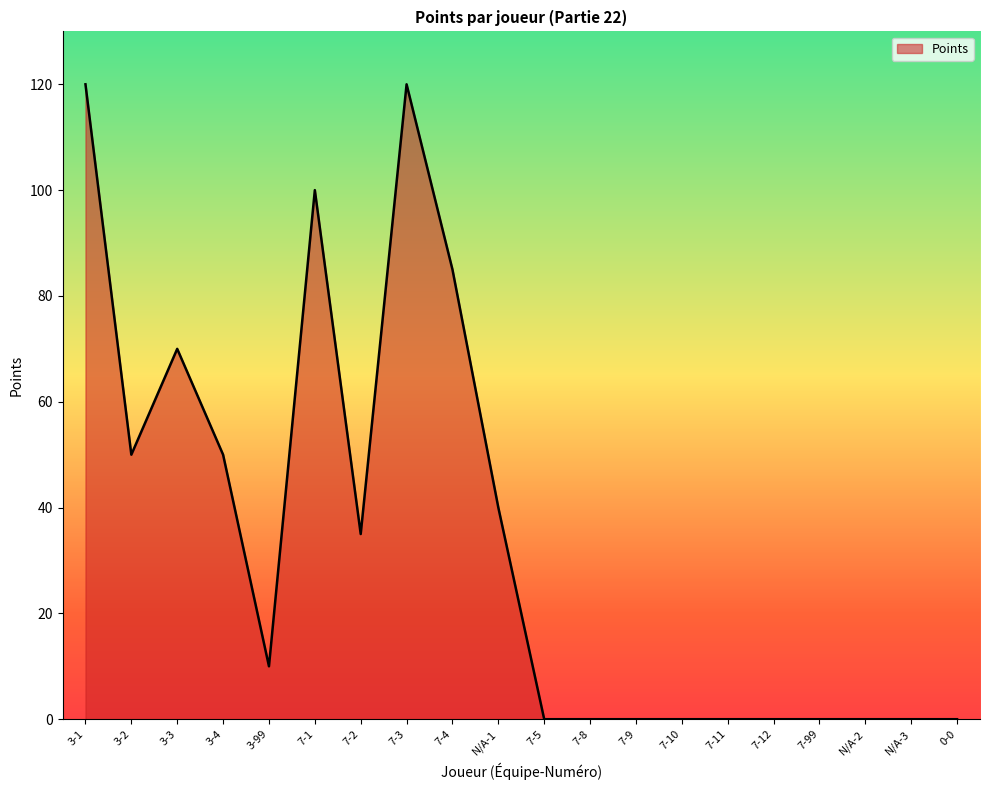

What position from the left is 7-4?

9